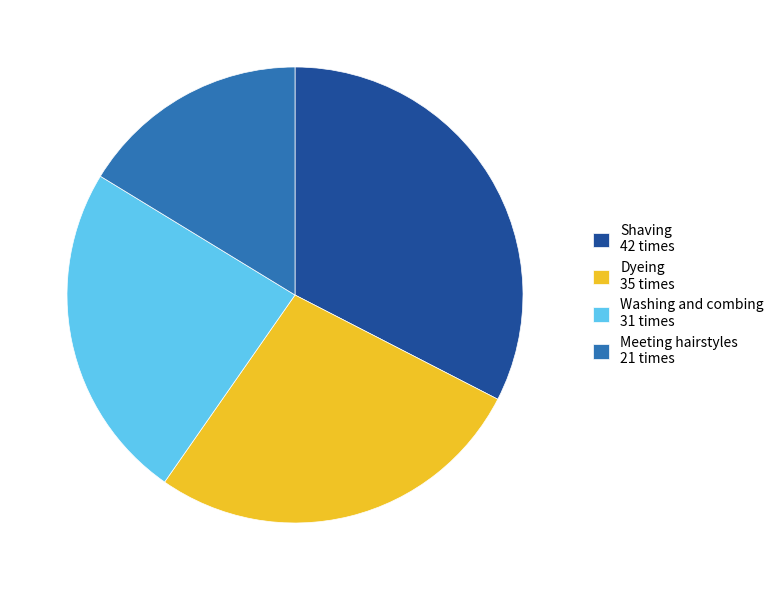

Which category has the smallest portion of the pie?

Meeting hairstyles 21 times